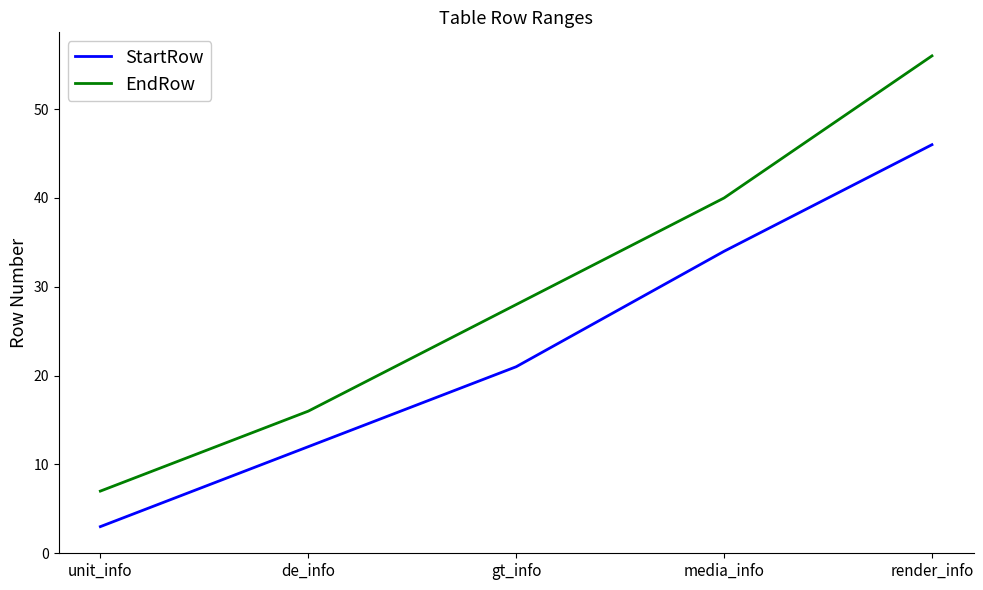

True or false: StartRow has more than 0 points higher than both neighbors.

False